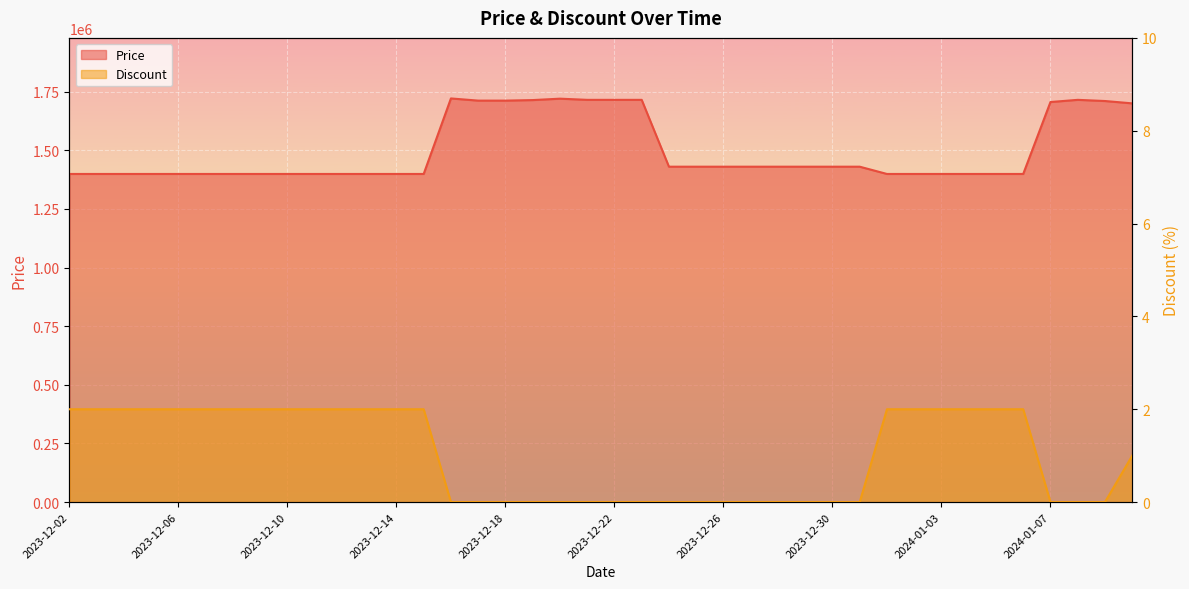

Where is Price nearest to the value 1560000?

2023-12-24